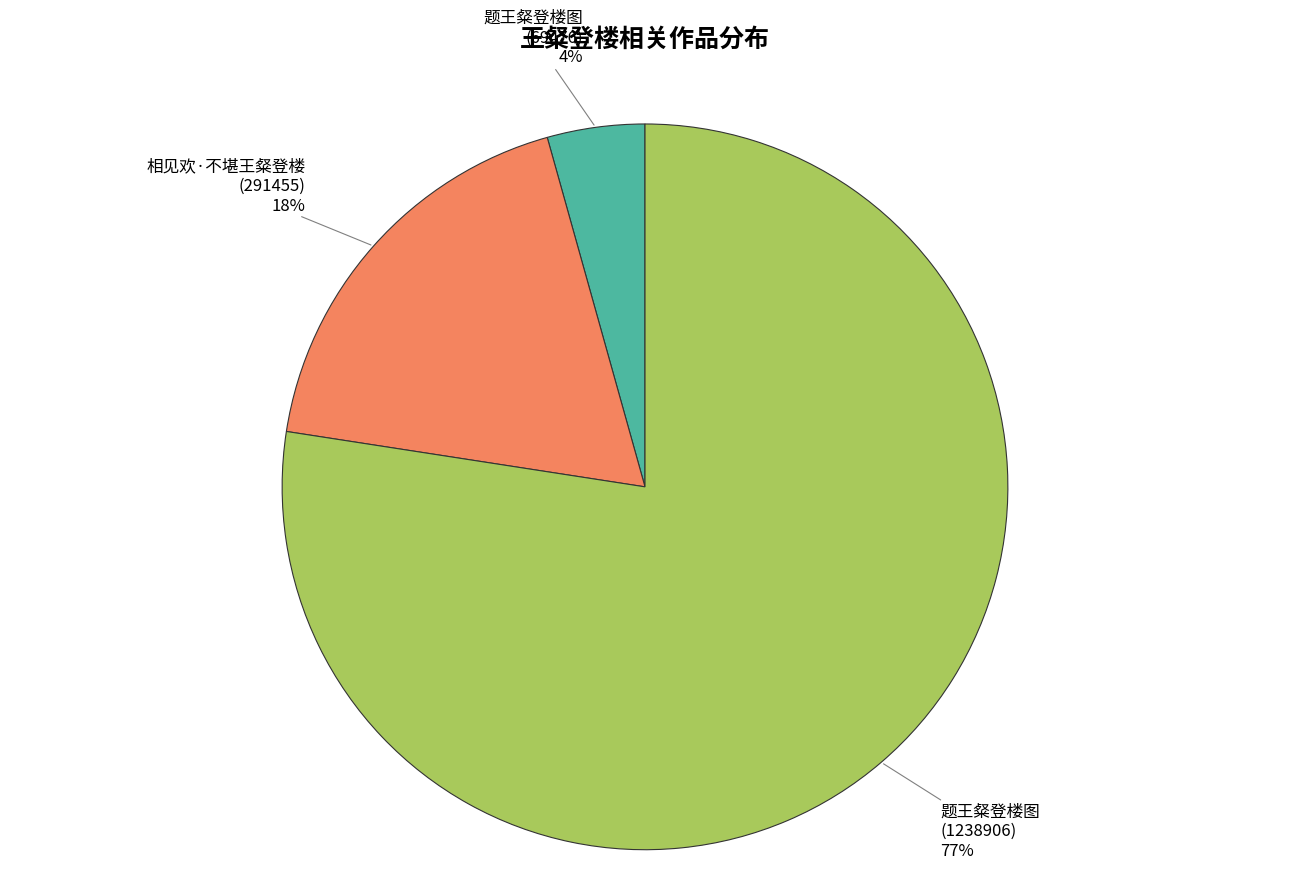

What is the smallest slice in the pie chart?

题王粲登楼图 (69476)